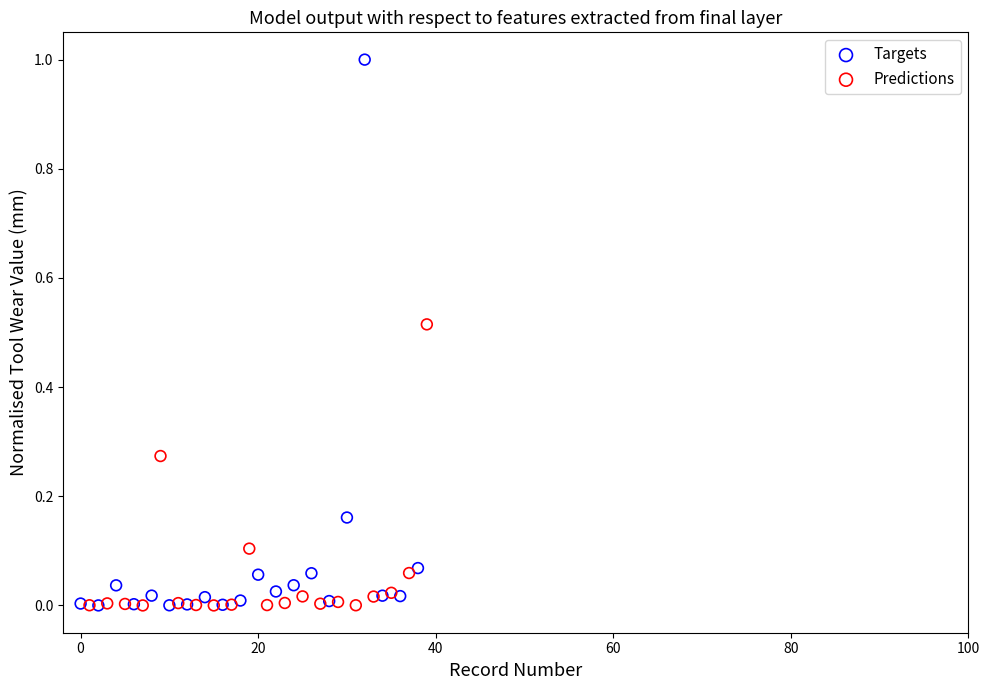

What are all the series names shown in the legend?

Targets, Predictions